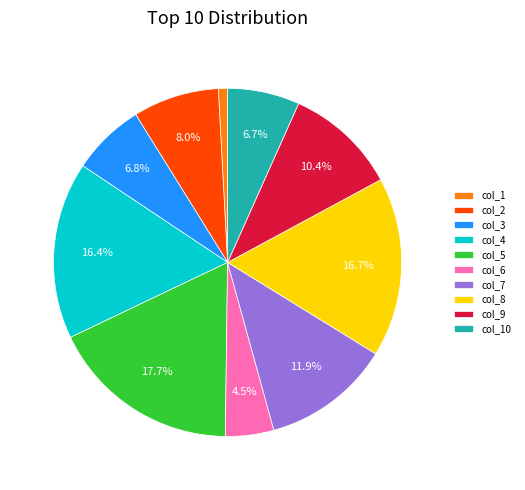

Which has a higher value, col_3 or col_1?

col_3